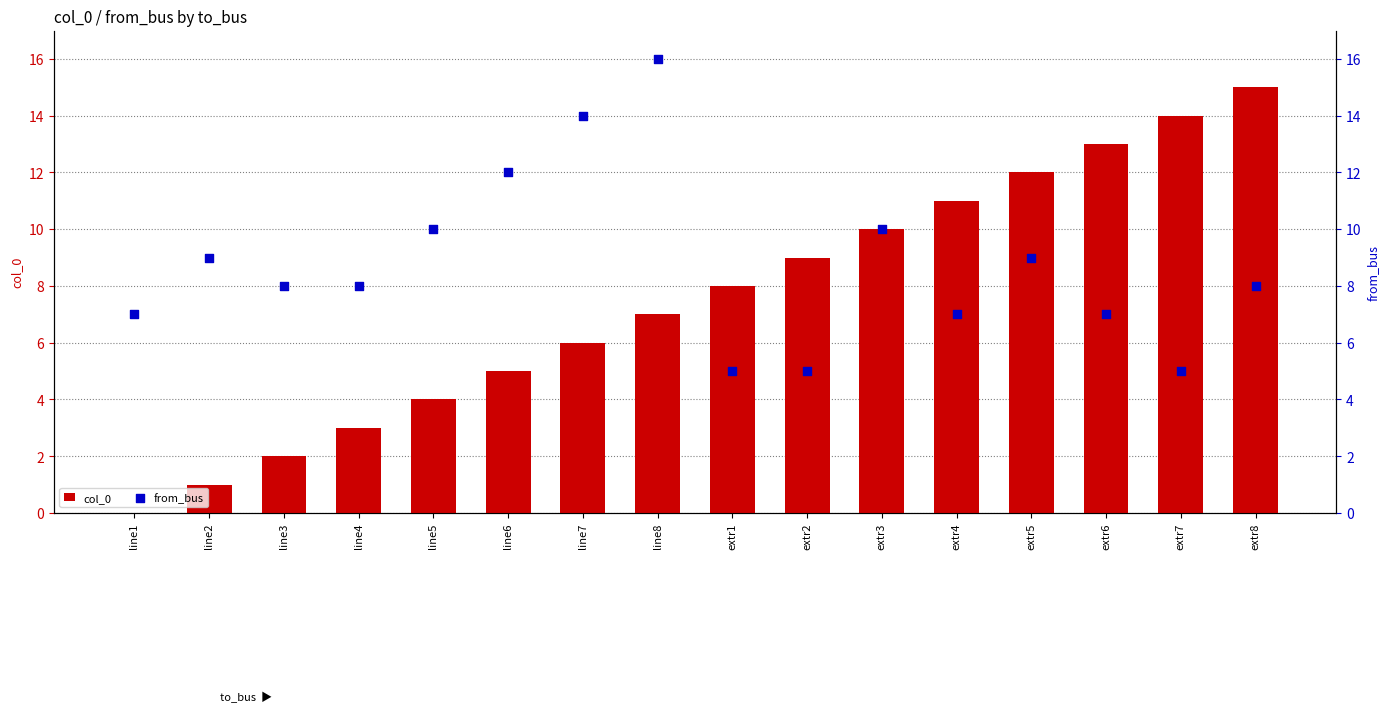

Which series has the largest total across all categories?

from_bus